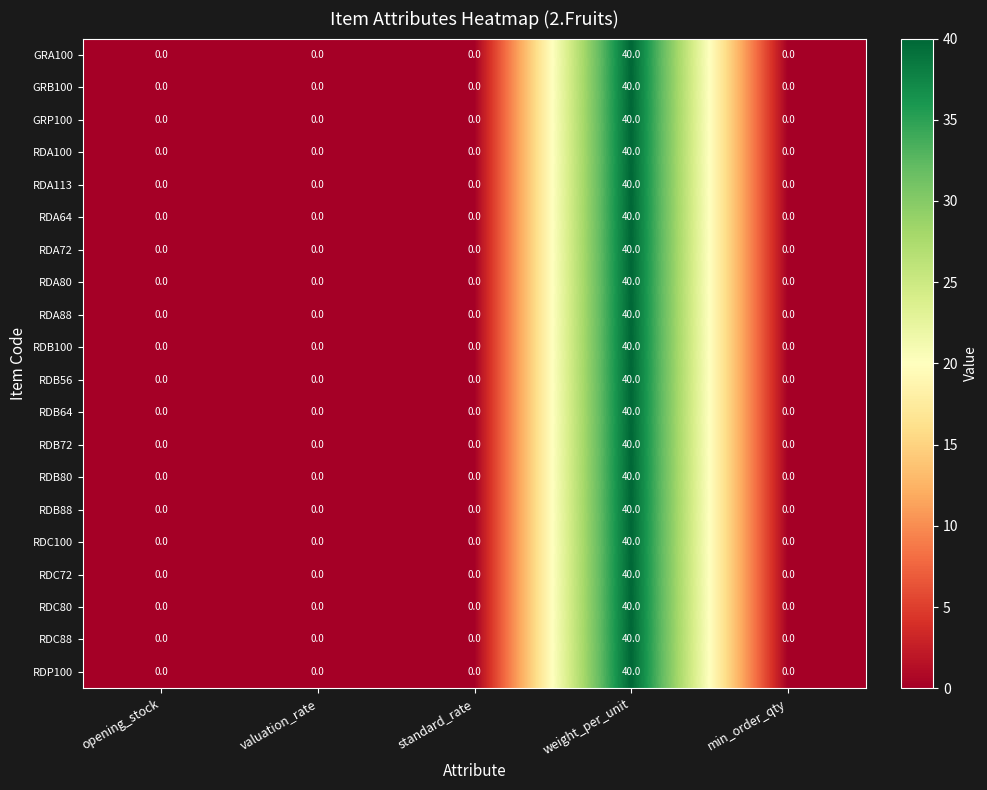

At which category is the sum across all series the highest?

weight_per_unit